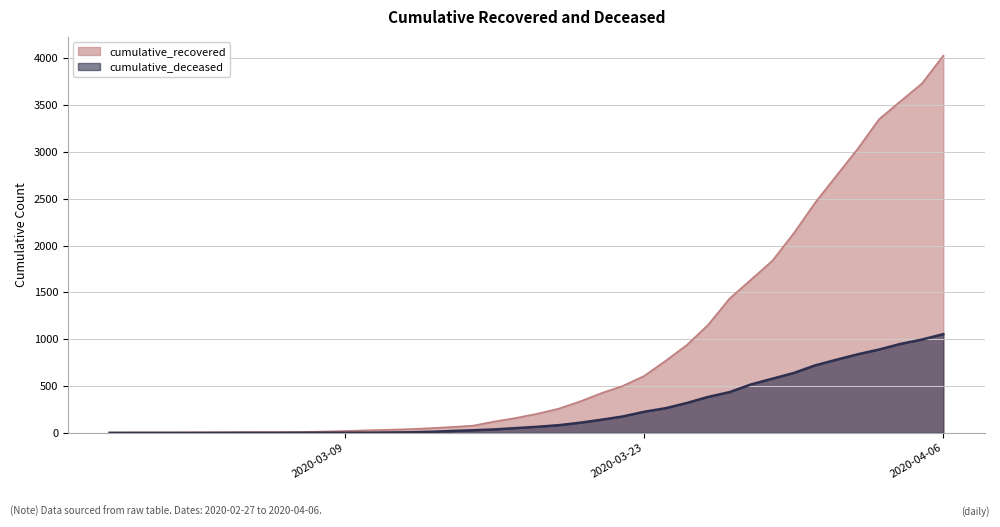

True or false: cumulative_recovered has more than 0 points higher than both neighbors.

False